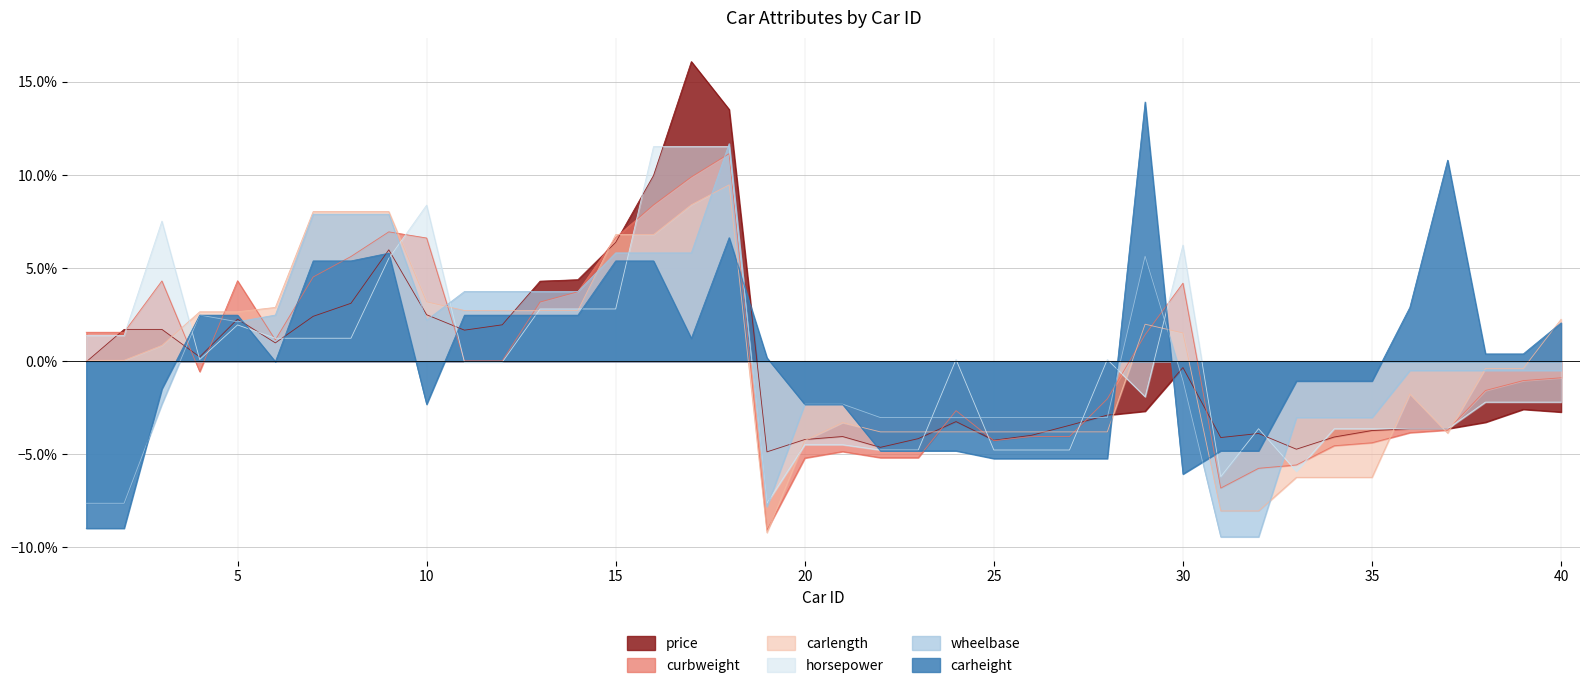

Which series ends up on top after the final intersection of carheight and wheelbase?

carheight